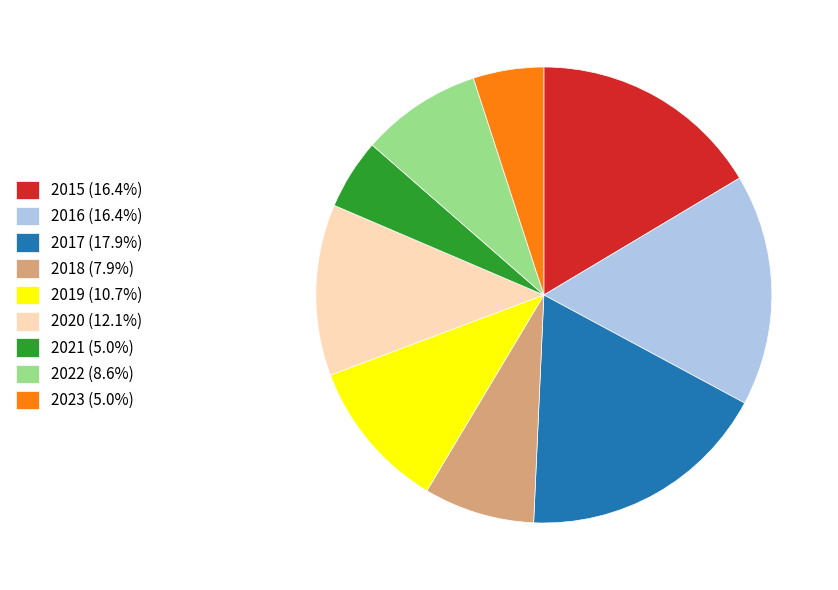

Does 2017 represent more than half of the total?

No